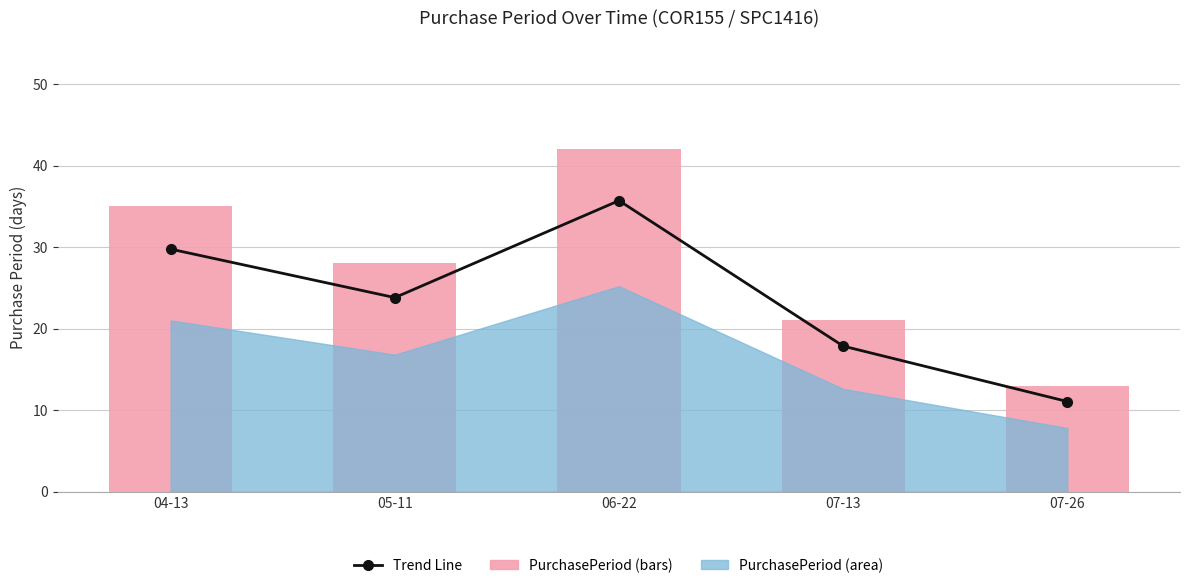

What is the label of the 1st bar from the left?

04-13